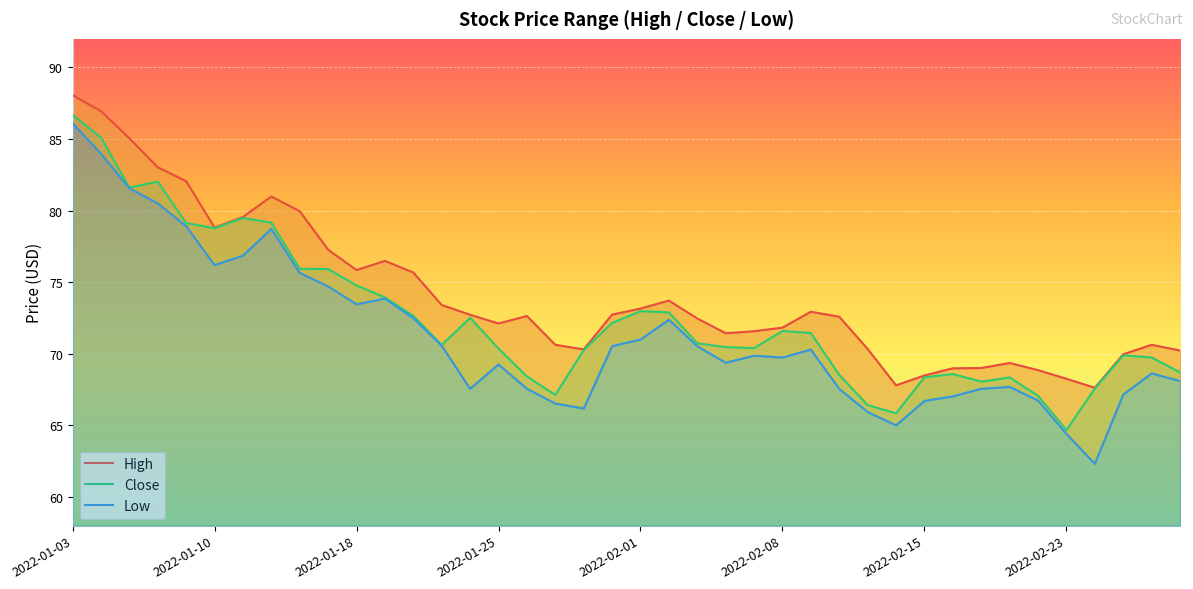

Which series has the largest total across all categories?

High